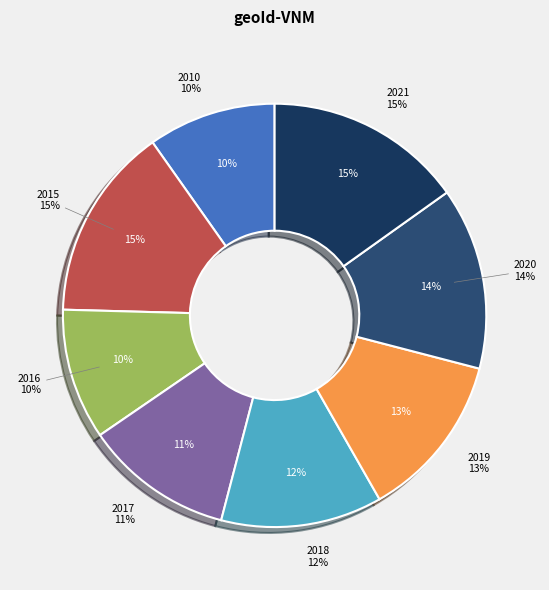

True or false: 2017 accounts for 11% of the total.

True